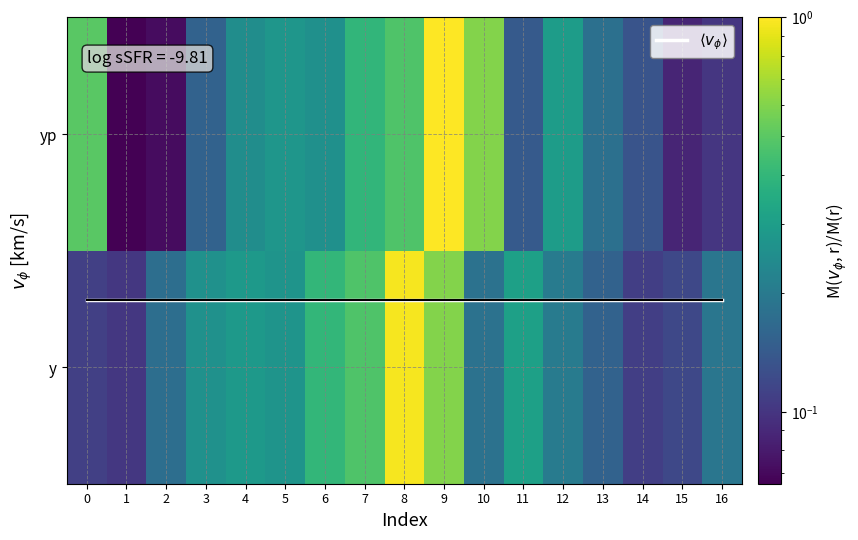

At which category does the chart reach its minimum across all series?

1